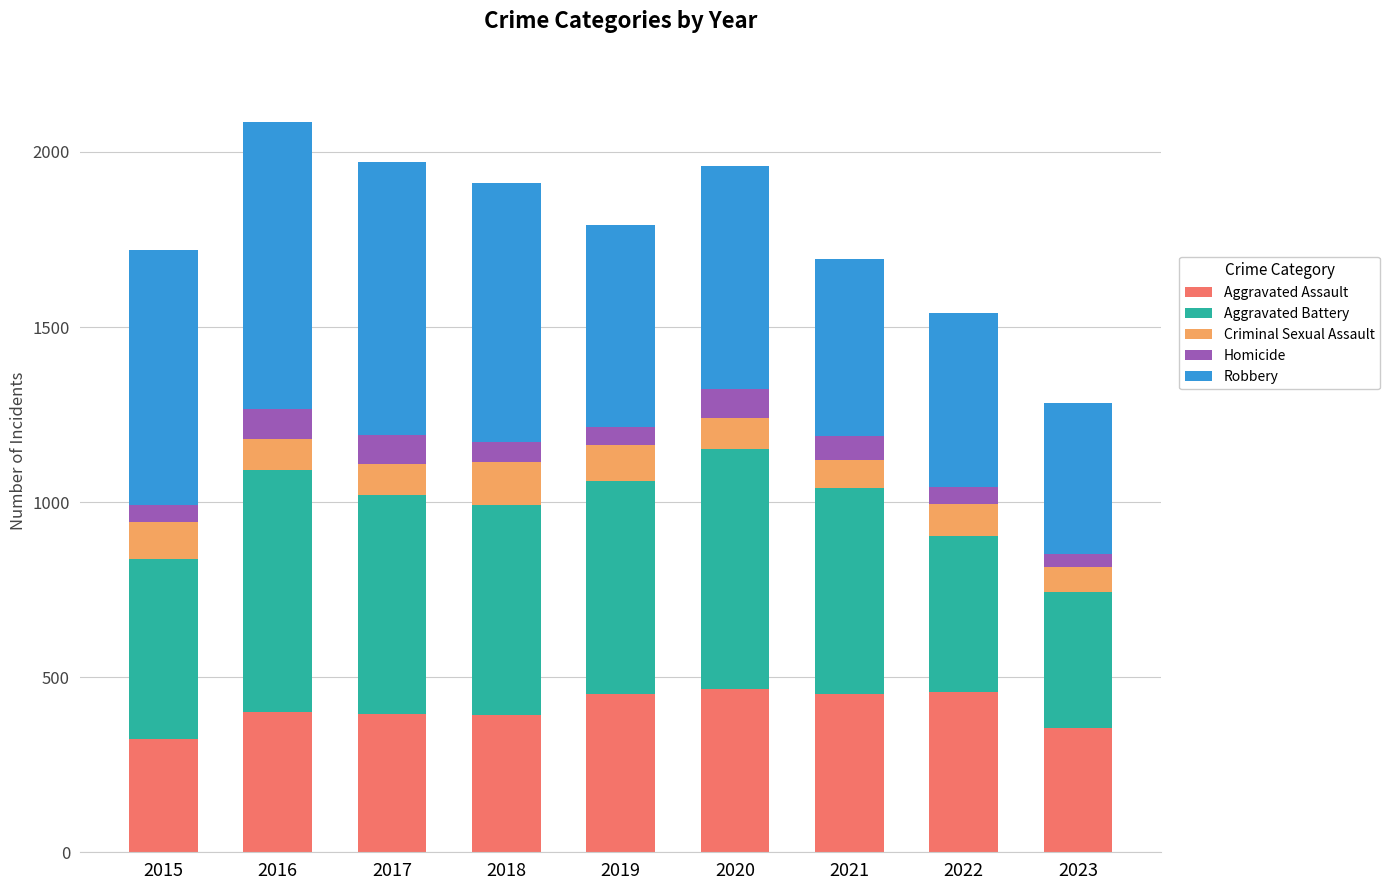

What is the sum of the Aggravated Assault values at 2016 and 2020?

868